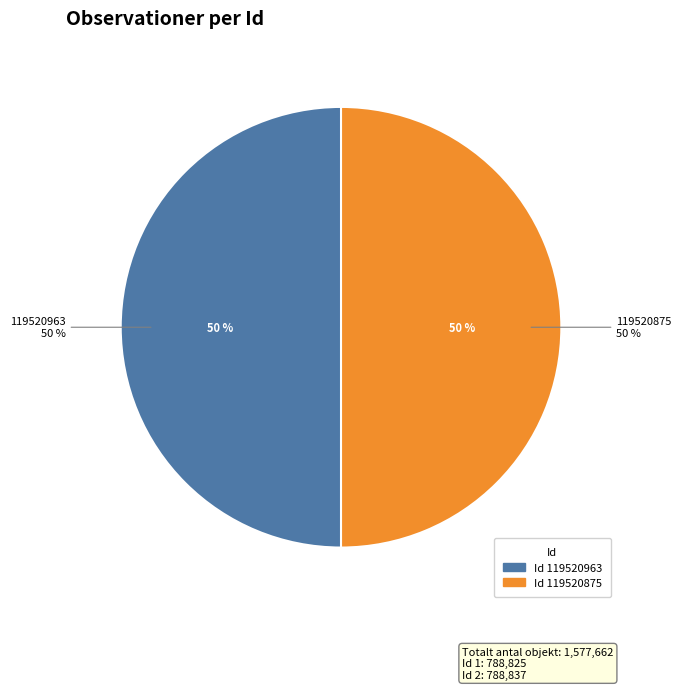

Does any single category account for the majority?

Yes